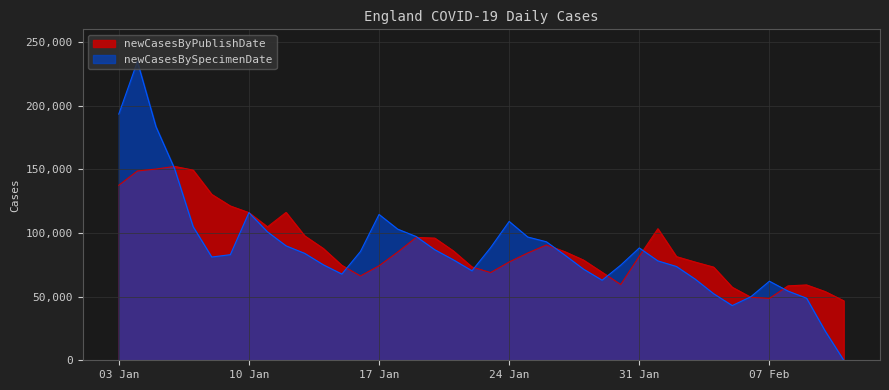

What is the sum of all newCasesBySpecimenDate values?

3517598